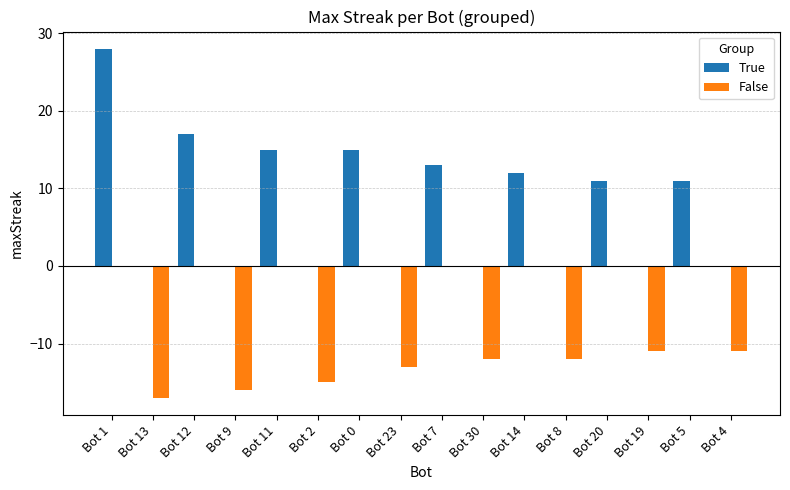

What is the total value across all series at Bot 9?

-16